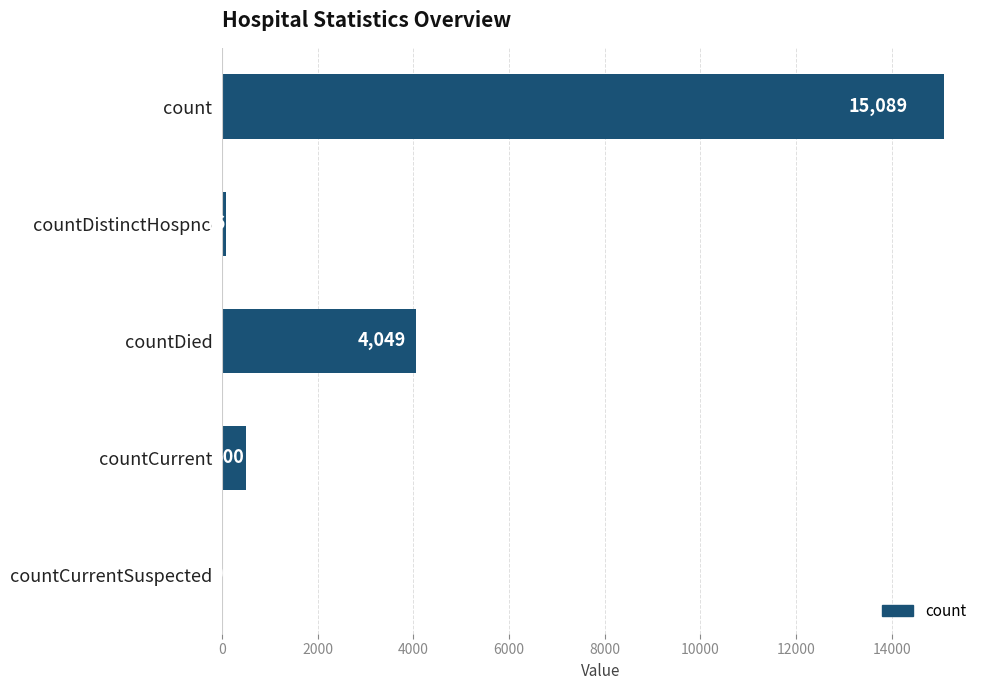

What is the sum of the values at countDied and count?

19138